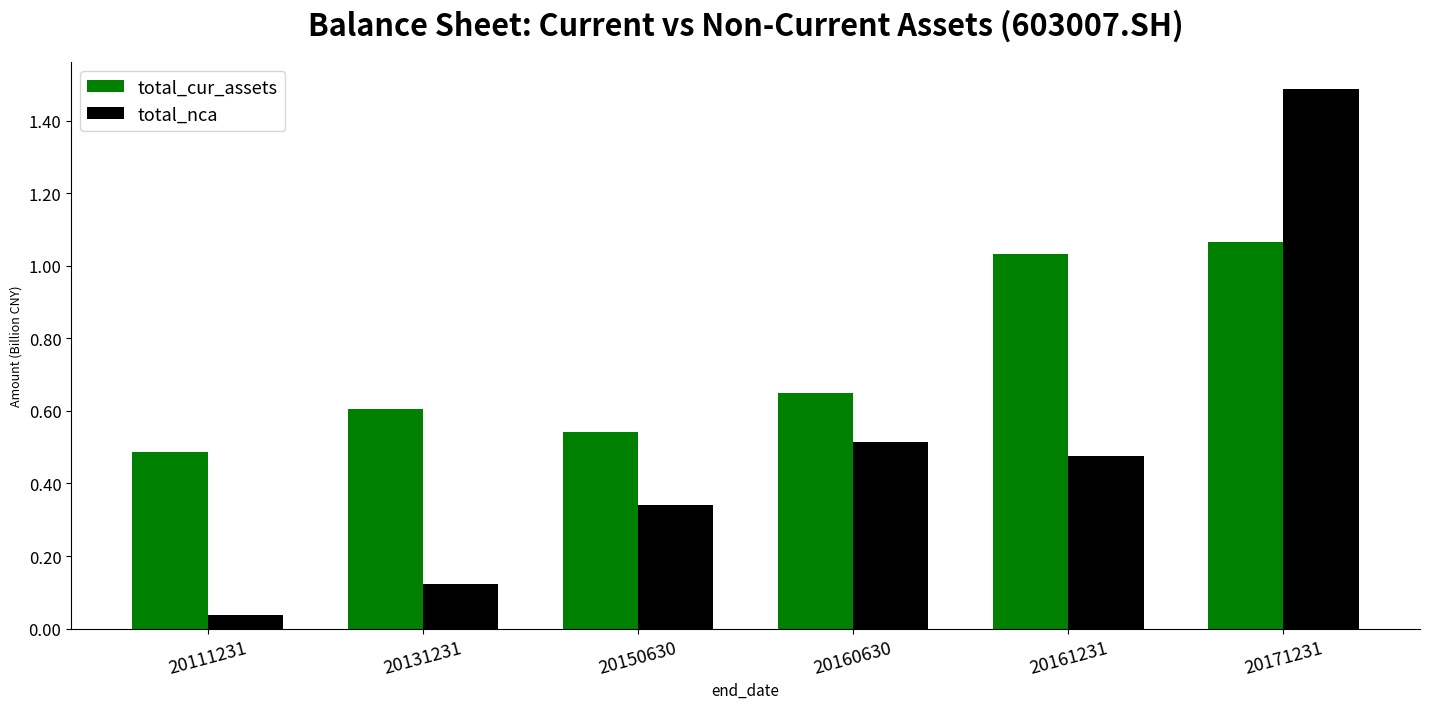

What is the sum of all total_cur_assets values?

4.4